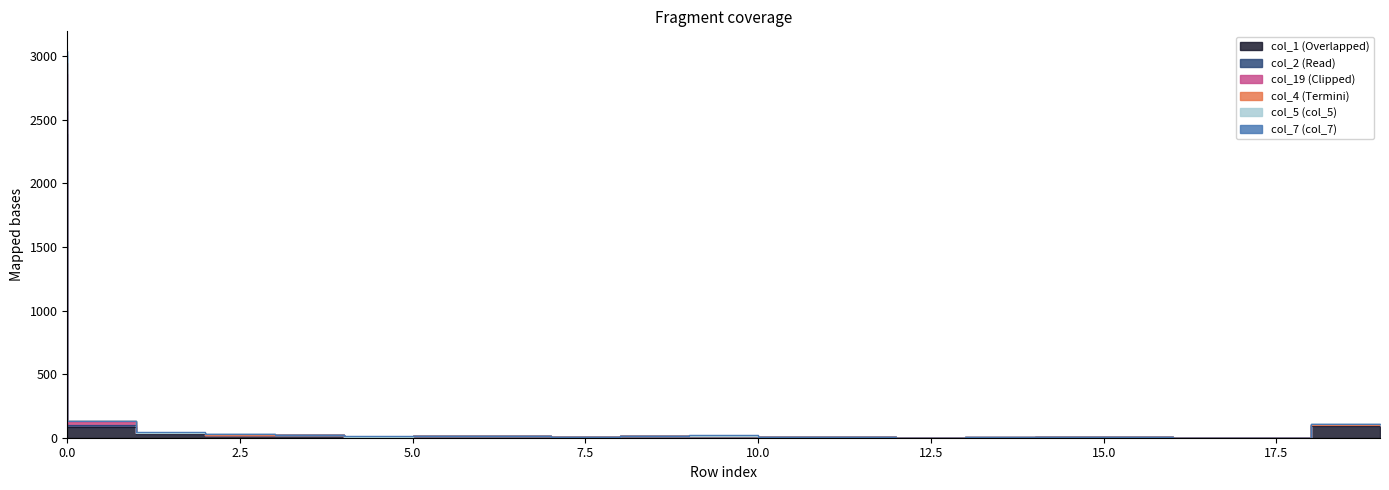

Which label corresponds to the smallest value in the chart?

13